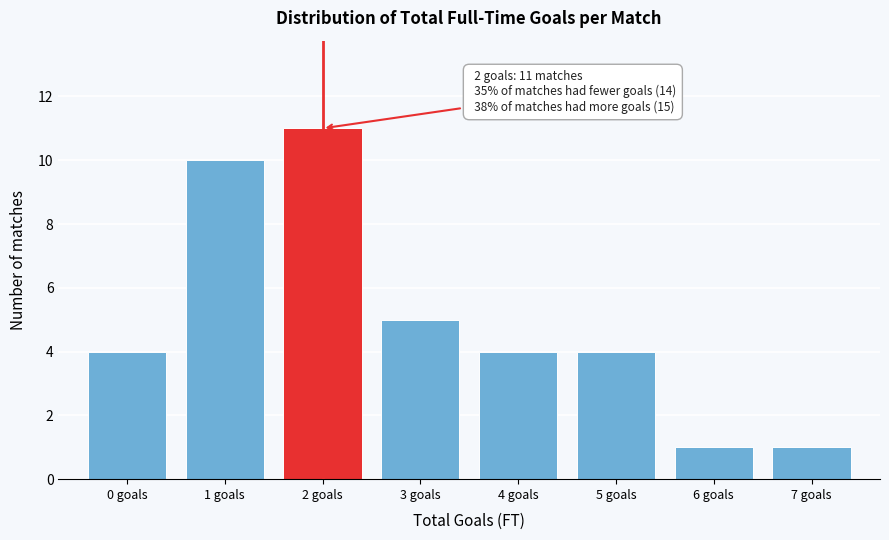

Reading left to right, what are all the values shown in this chart?

0 goals=4	1 goals=10	2 goals=11	3 goals=5	4 goals=4	5 goals=4	6 goals=1	7 goals=1